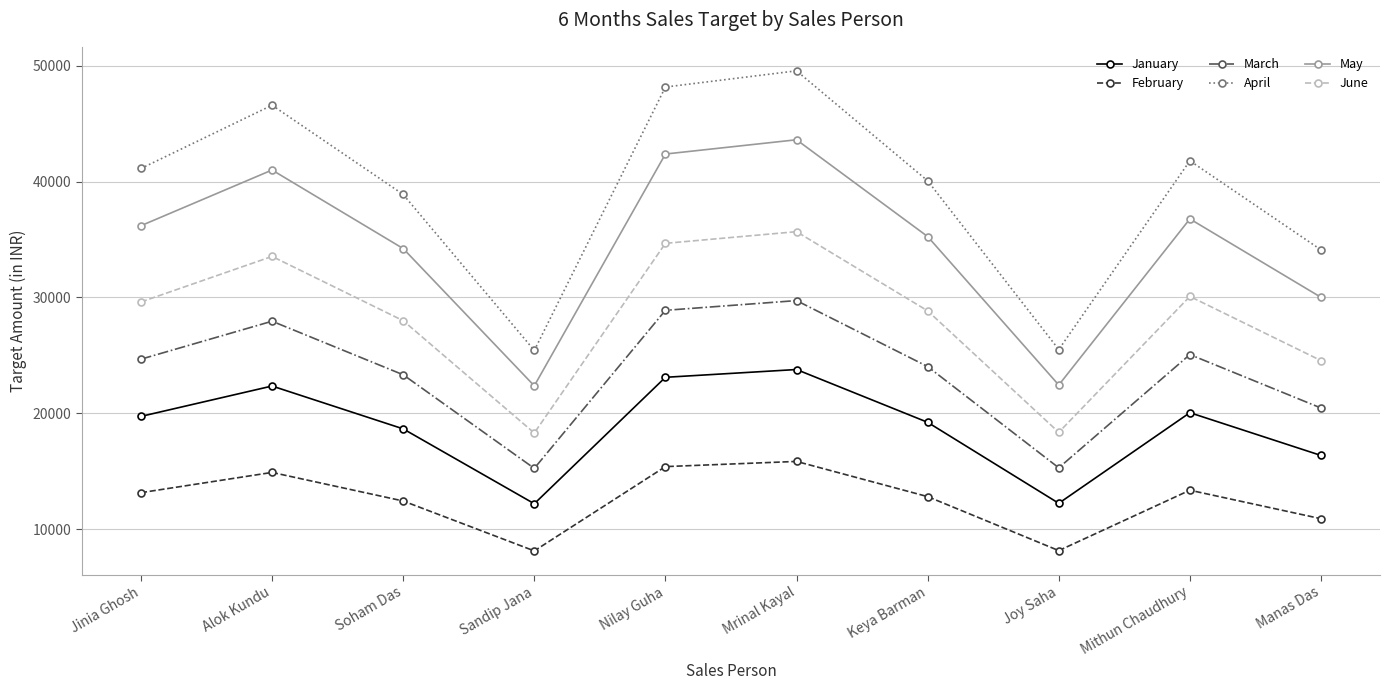

At which category is the sum across all series the highest?

Mrinal Kayal